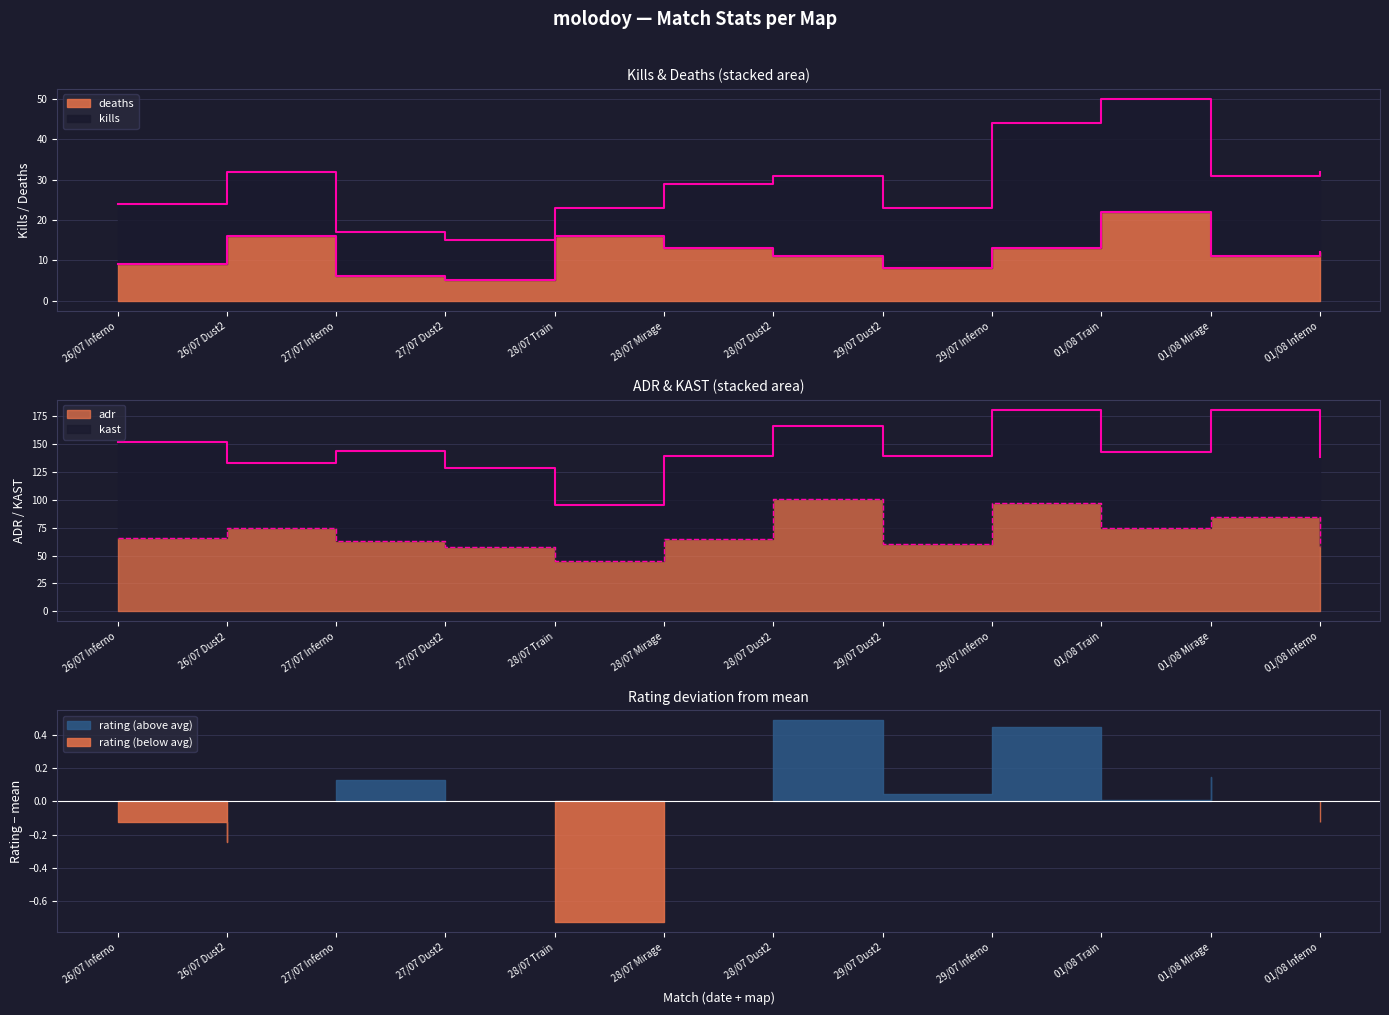

The value of kast at 26/07 Dust2 is 58.3. True or false?

True